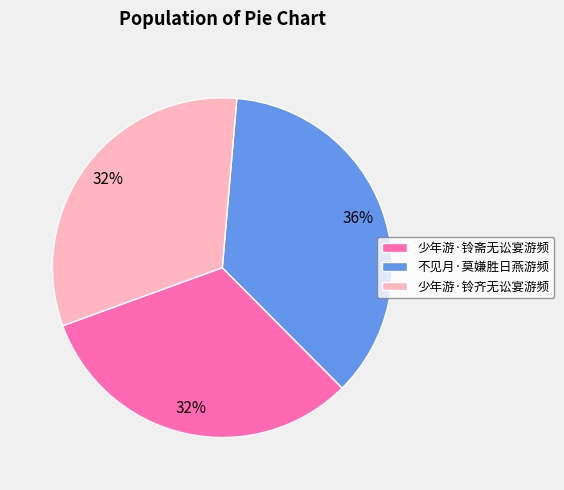

To the nearest percent, what is the combined percentage of 少年游·铃齐无讼宴游频 and 少年游·铃斋无讼宴游频?

64%